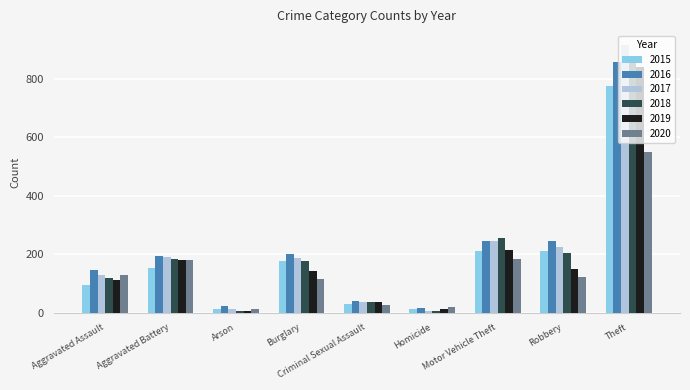

How many bars are there in each group?

6